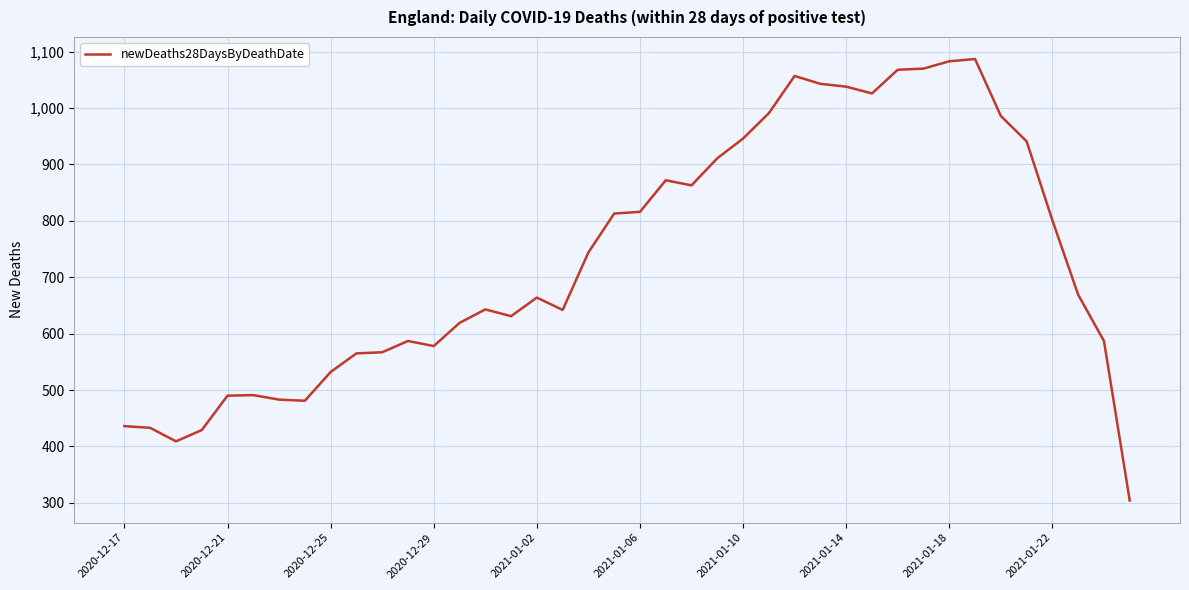

What is the difference between the maximum and minimum values?

783